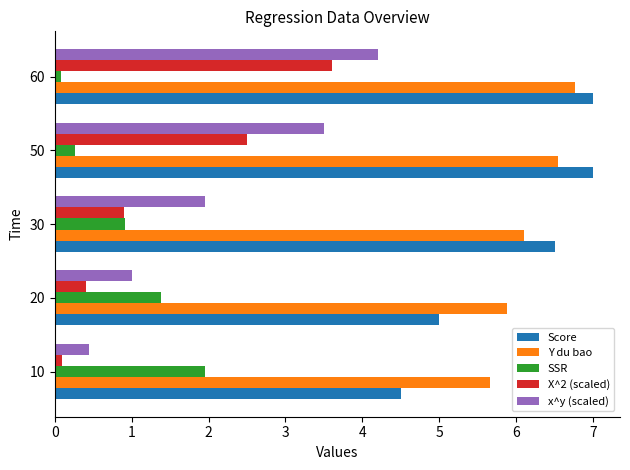

At which category is the sum across all series the highest?

60